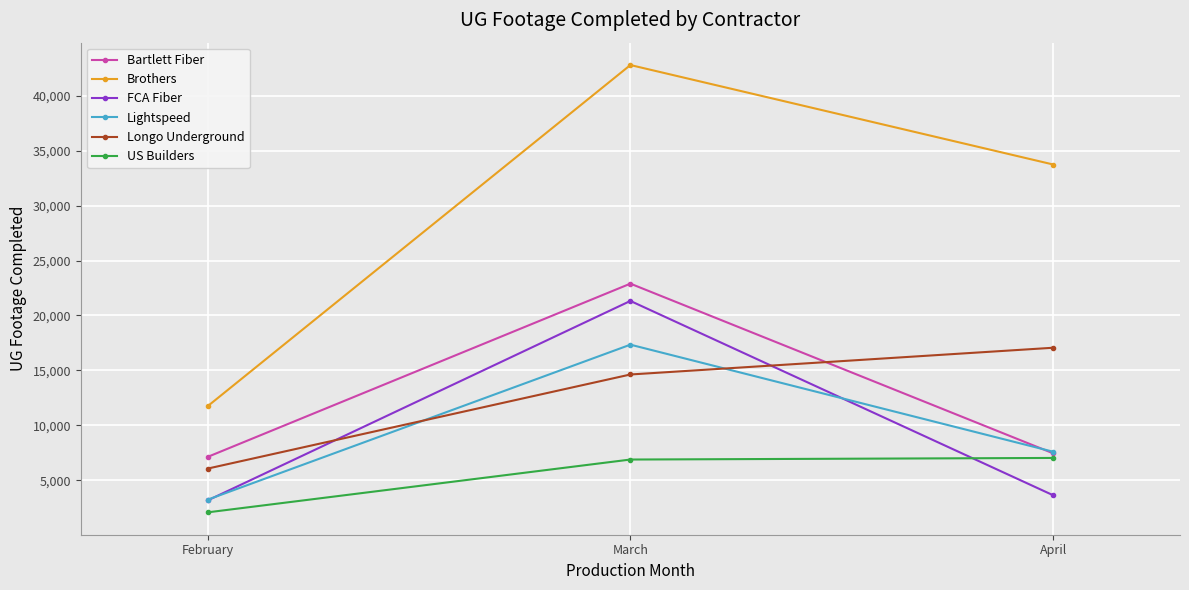

Is it true that Longo Underground equals 17060 at April?

True